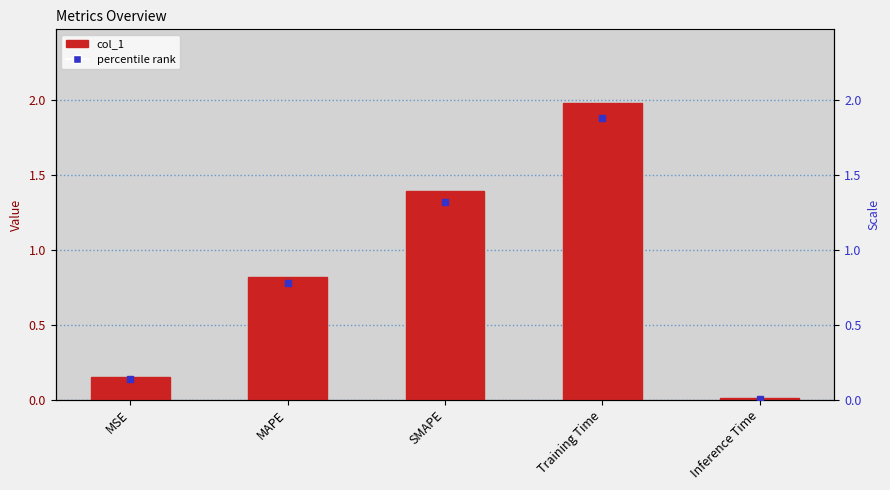

What is the label of the 3rd bar from the left?

SMAPE